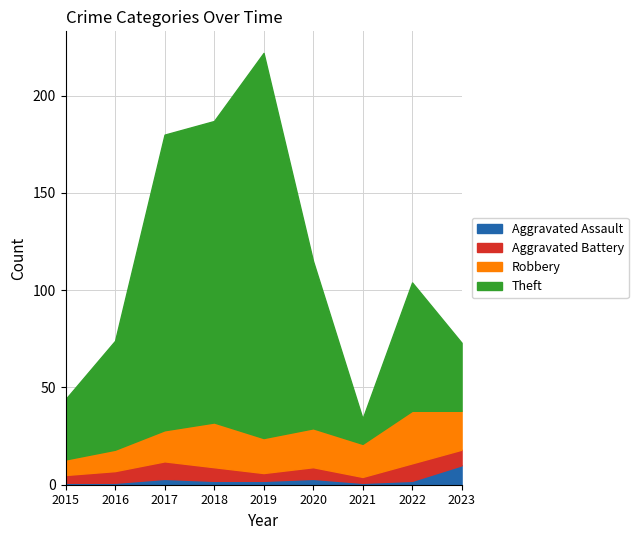

Reading left to right, what are all the values shown in this chart?

Aggravated Assault: 1	1	3	2	2	3	1	2	10
Aggravated Battery: 4	6	9	7	4	6	3	9	8
Robbery: 8	11	16	23	18	20	17	27	20
Theft: 31	56	152	155	198	86	13	66	35